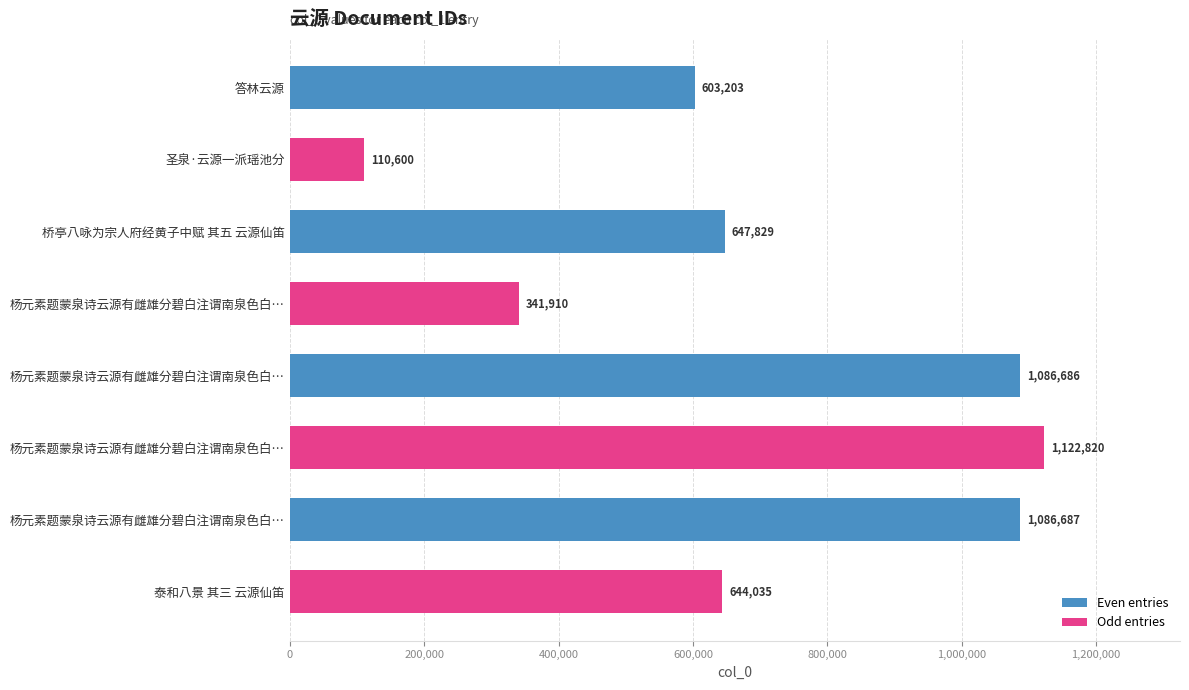

Are the bars horizontal?

Yes